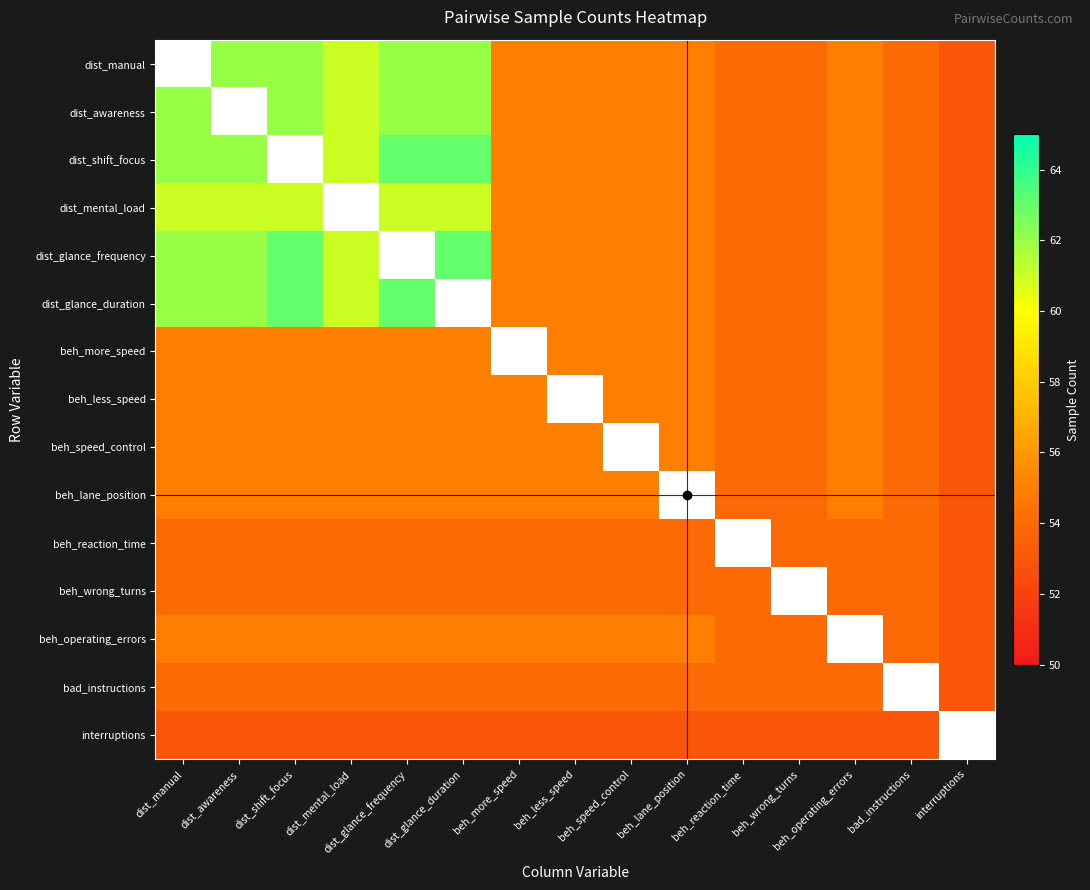

List the labels in order of beh_speed_control value, largest first.

dist_manual, dist_awareness, dist_shift_focus, dist_mental_load, dist_glance_frequency, dist_glance_duration, beh_more_speed, beh_less_speed, beh_lane_position, beh_operating_errors, beh_reaction_time, beh_wrong_turns, bad_instructions, interruptions, beh_speed_control